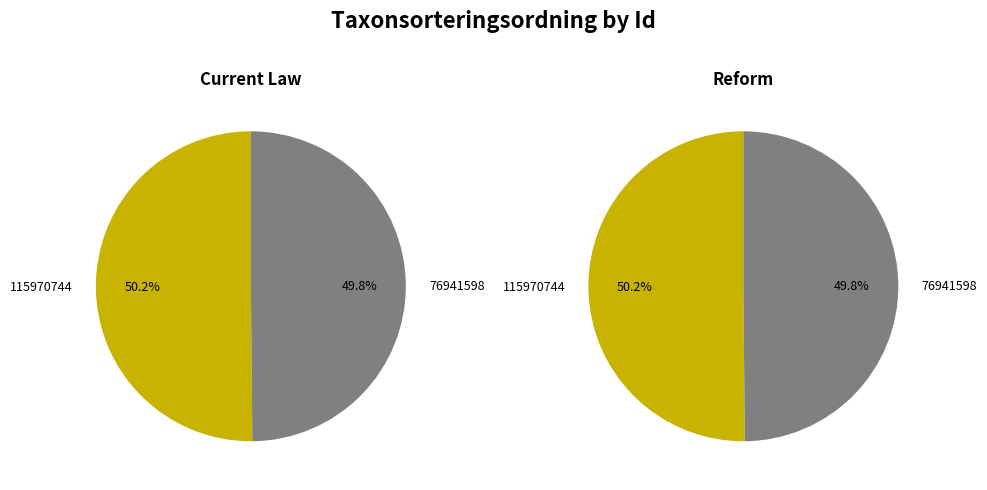

To the nearest percent, what portion does 76941598 represent?

50%